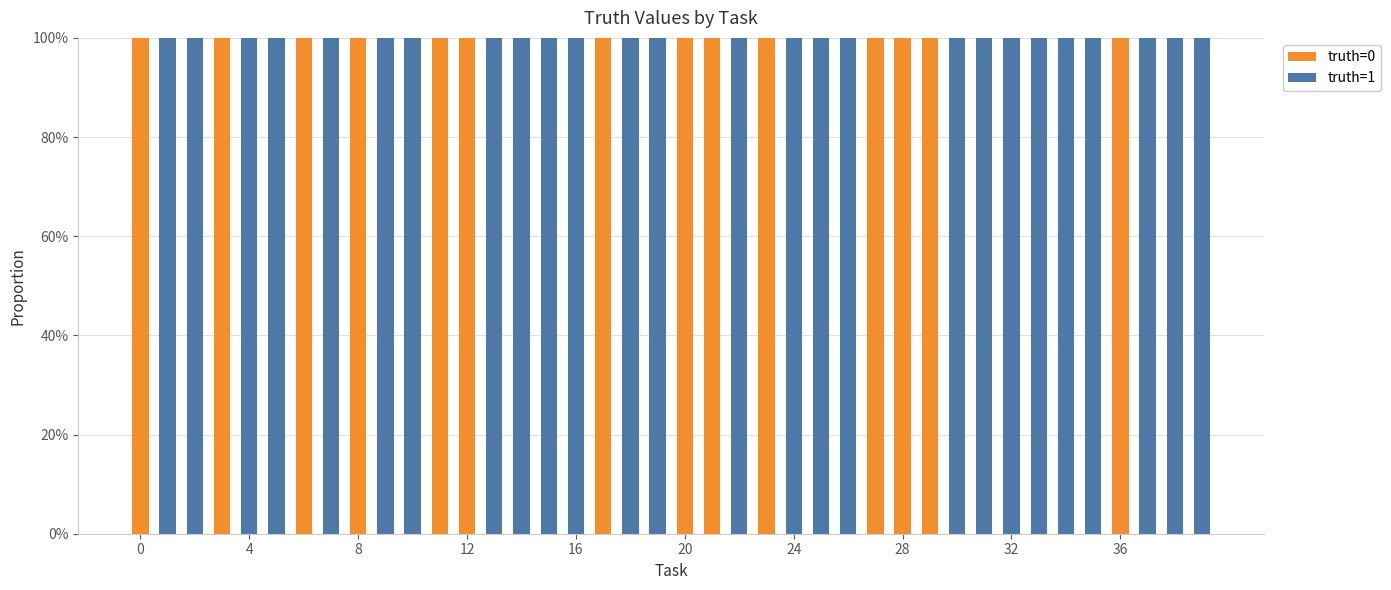

How many series are shown in this chart?

2